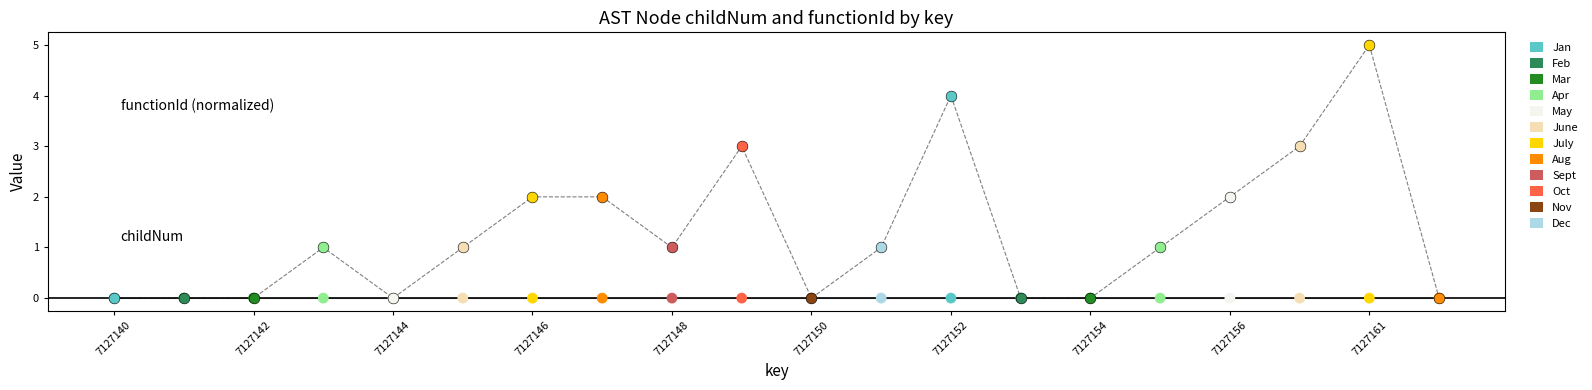

What is the change in value from 7127146 to 7127153?

-2